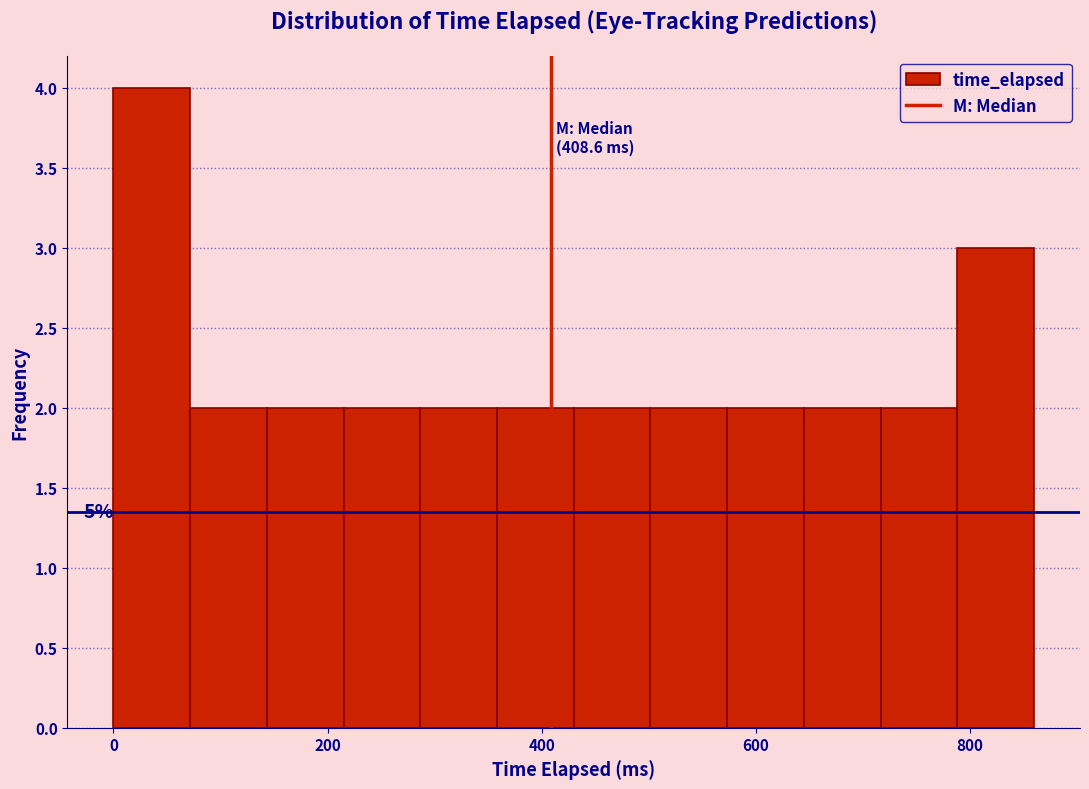

Around what value on the x-axis is the tallest bar? Give the approximate position of its centre, as read against the axis.

40